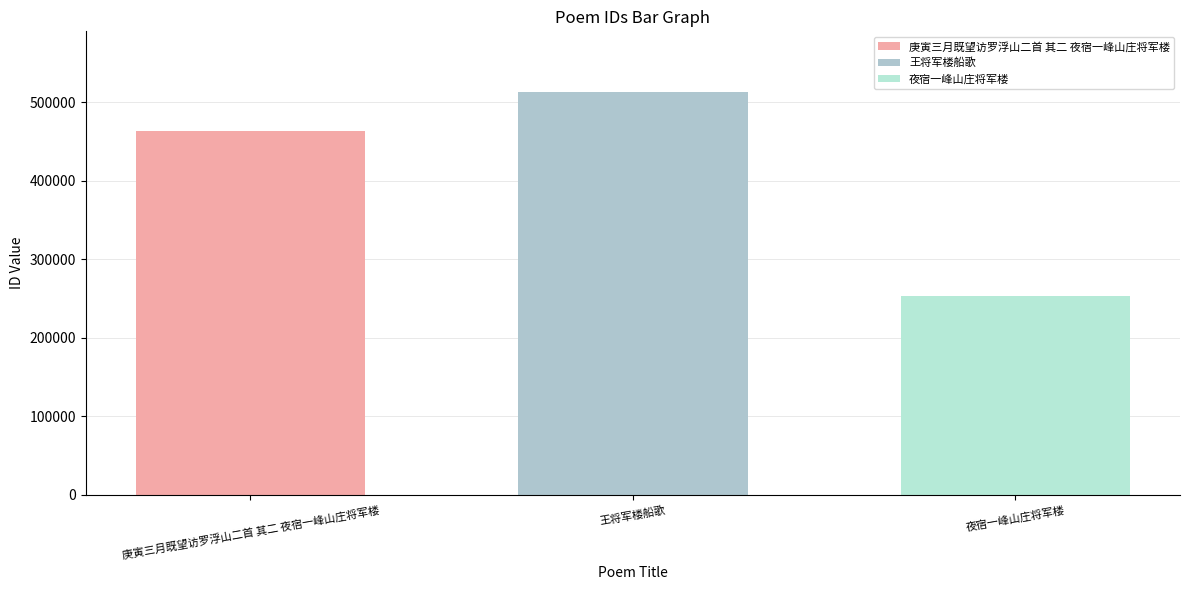

Count the number of categories in the chart.

1